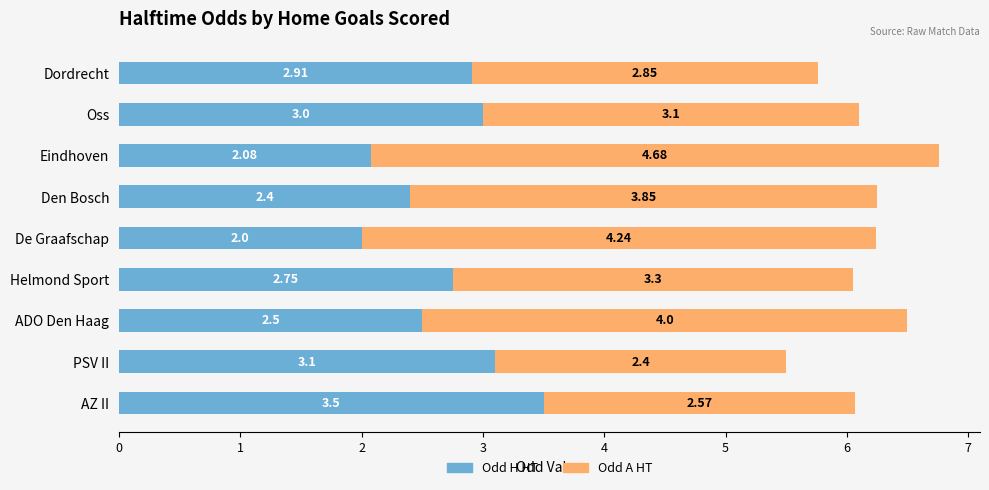

List the labels in order of Odd H HT value, smallest first.

De Graafschap, Eindhoven, Den Bosch, ADO Den Haag, Helmond Sport, Dordrecht, Oss, PSV II, AZ II